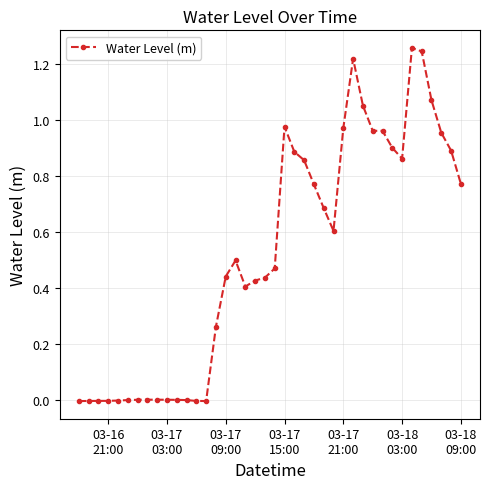

True or false: there are more than 2 points higher than both neighbors.

True